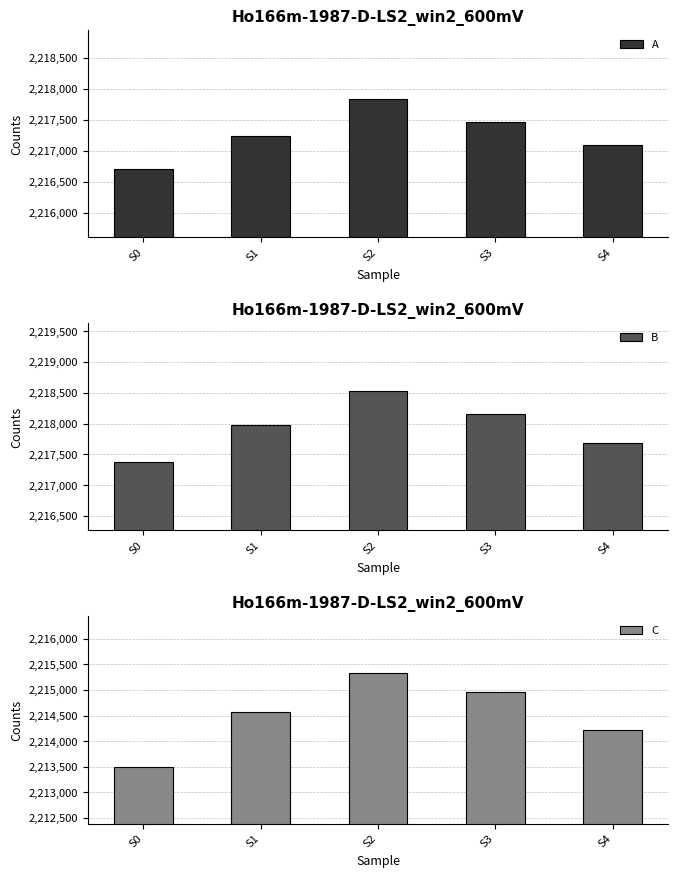

Count the number of data series in this chart.

3